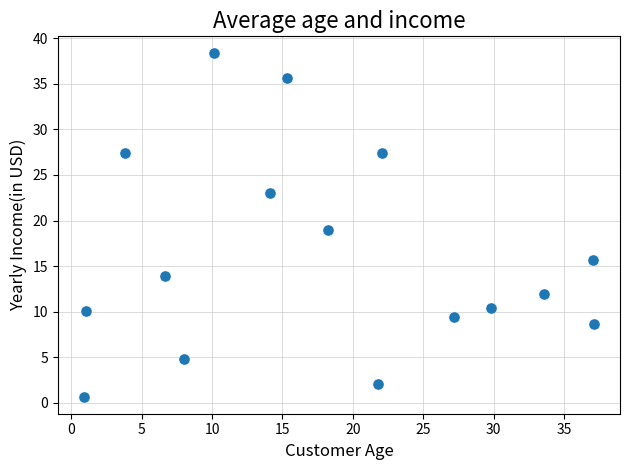

What is the range of Y values (max minus min)?

37.6